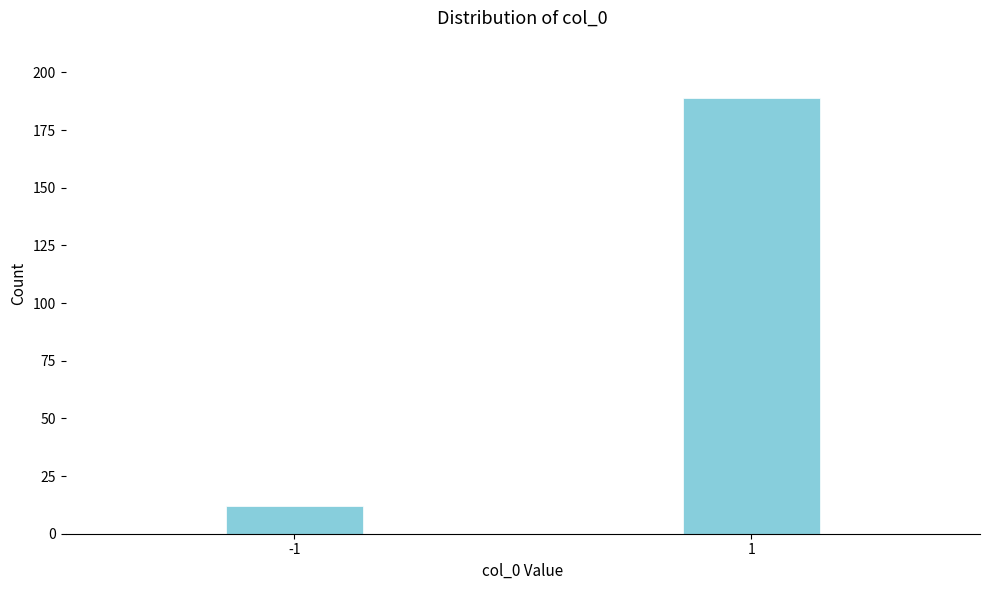

Reading right to left, what are all the values shown in this chart?

189	12